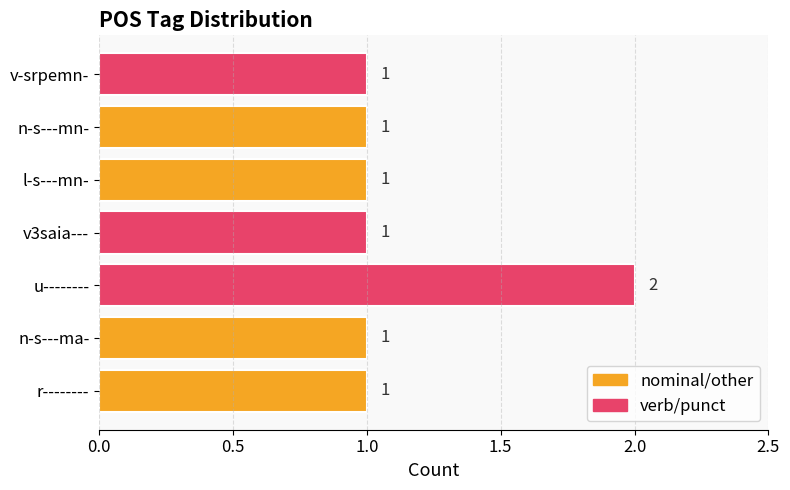

Which category has the highest value across all series?

u--------